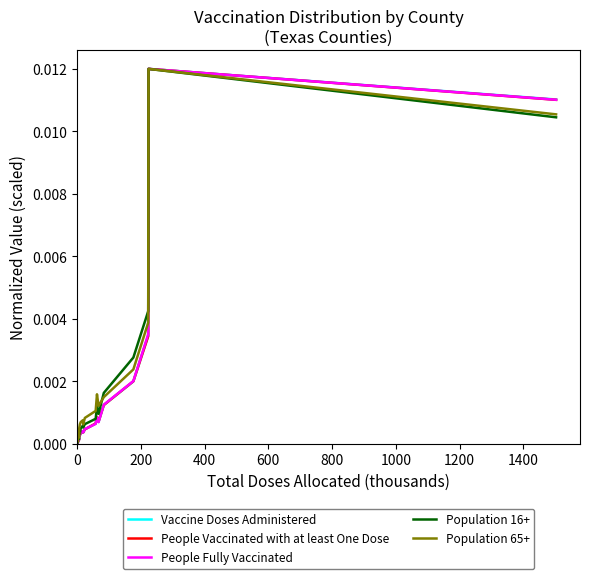

Where is the first local maximum for Vaccine Doses Administered?

600